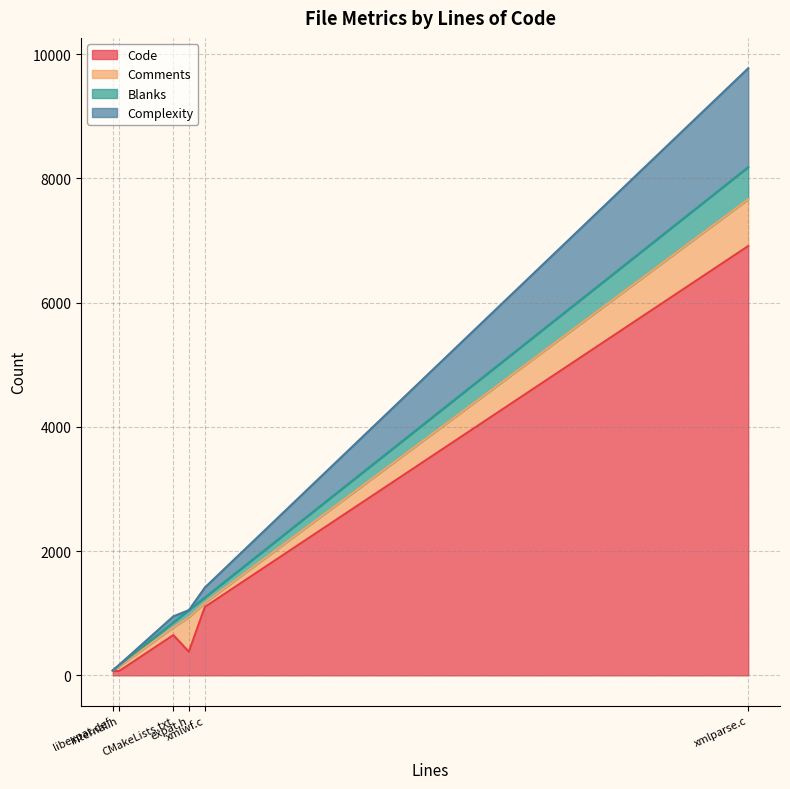

What value does the Comments series have at xmlwf.c, to the nearest 50?

50